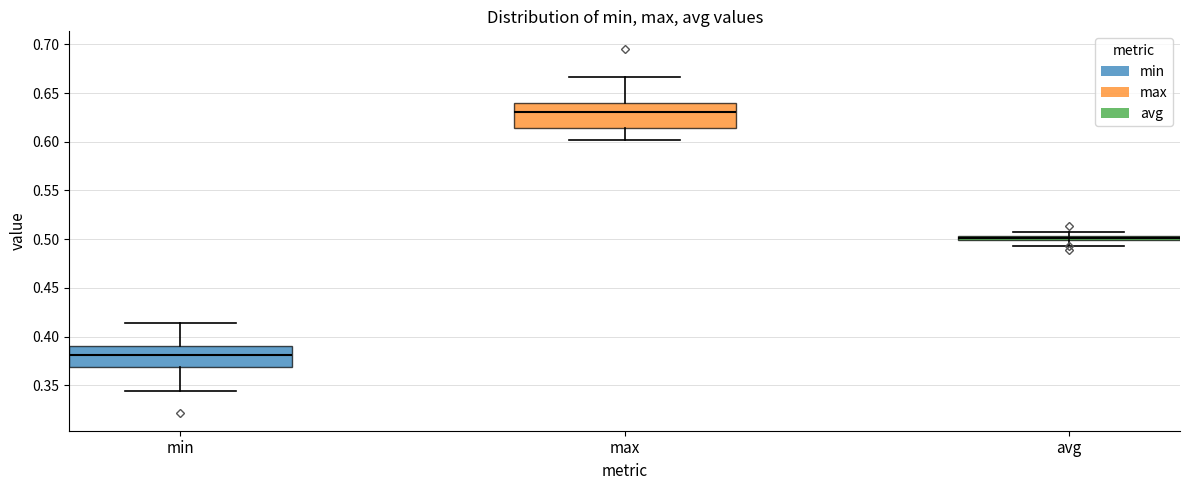

Where is the upper edge of the box for min on the y-axis? The values are not printed on the chart, so give them approximately, as read against the axis.

0.390